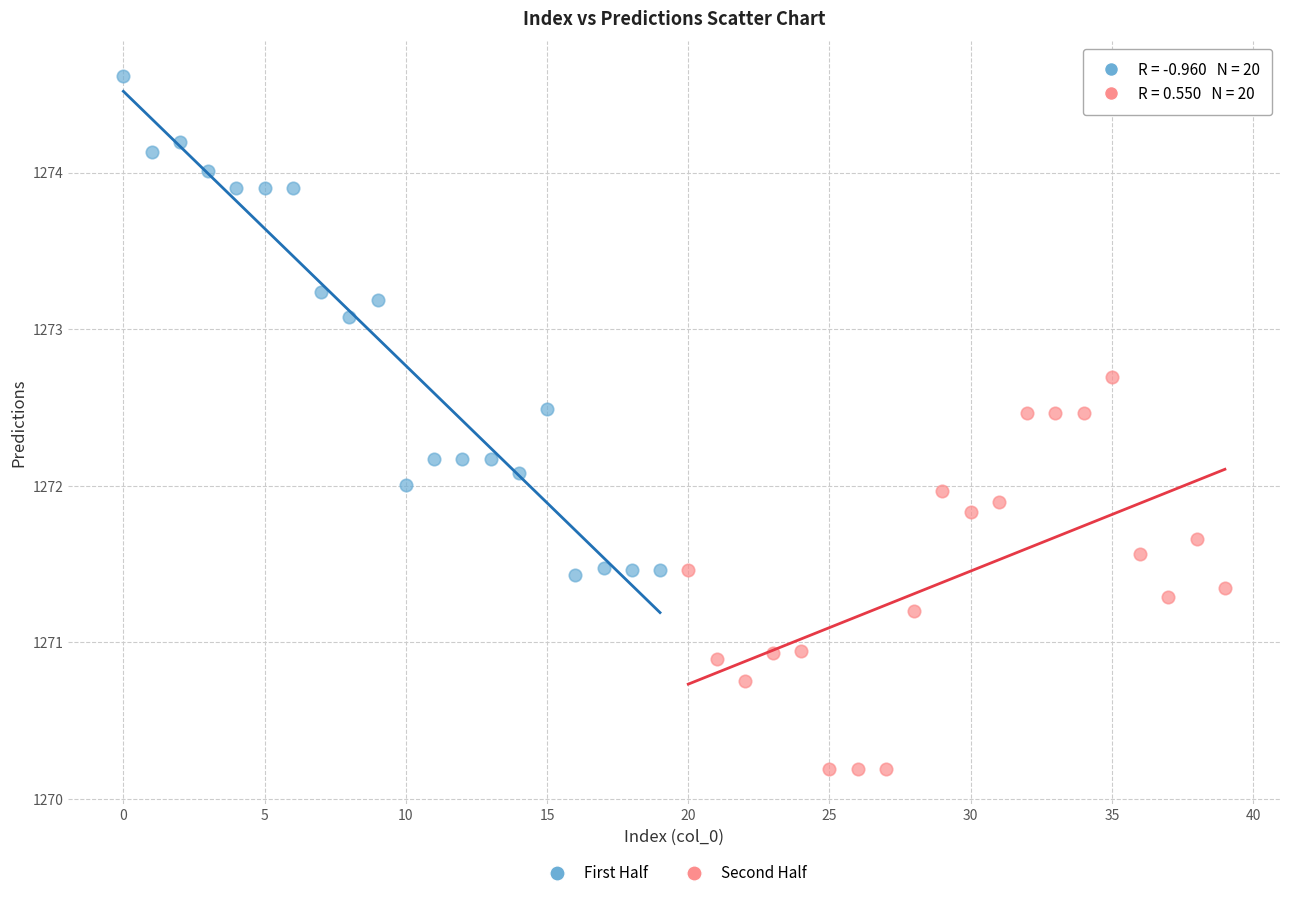

Which series reaches the maximum Y coordinate?

First Half